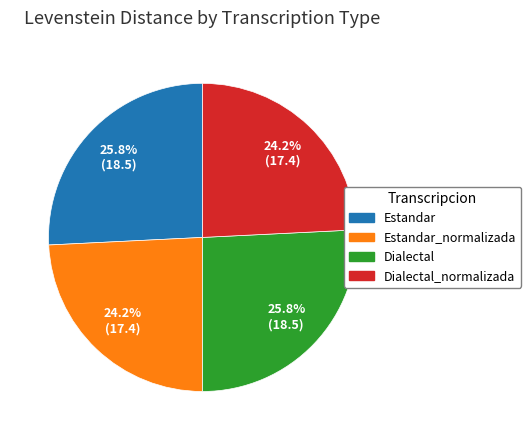

True or false: Estandar accounts for 26% of the total.

True